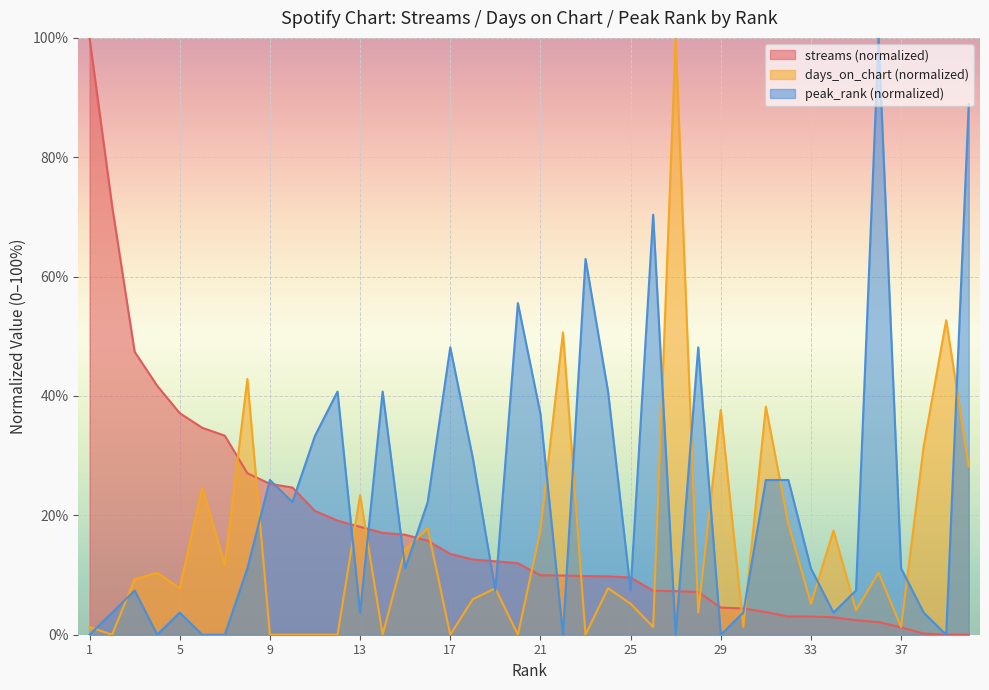

List the labels in order of days_on_chart value, smallest first.

2, 9, 10, 11, 12, 14, 17, 20, 23, 1, 26, 30, 37, 28, 35, 25, 33, 18, 5, 19, 24, 3, 4, 36, 7, 15, 21, 34, 16, 32, 13, 6, 40, 38, 29, 31, 8, 22, 39, 27